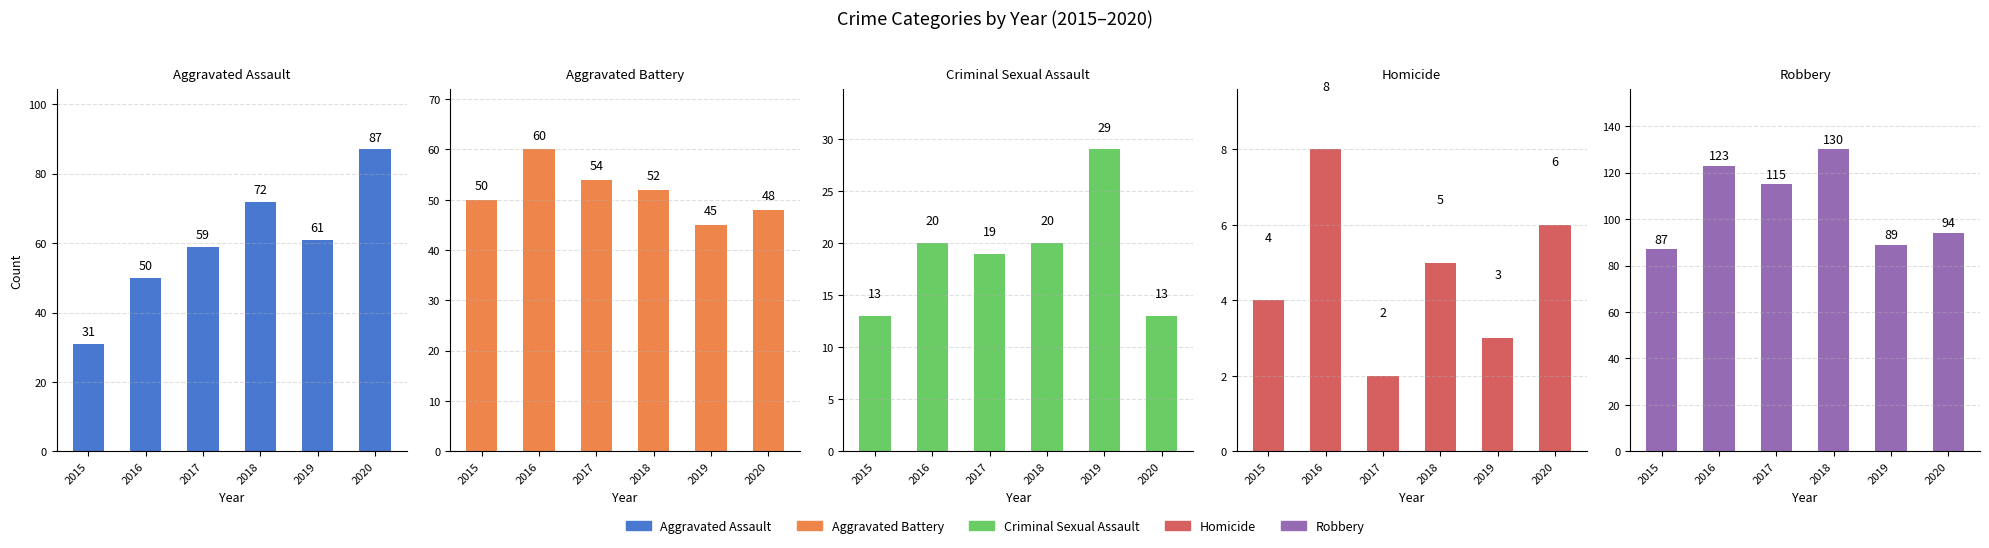

What is the spread (max minus min) of values at 2018?

125